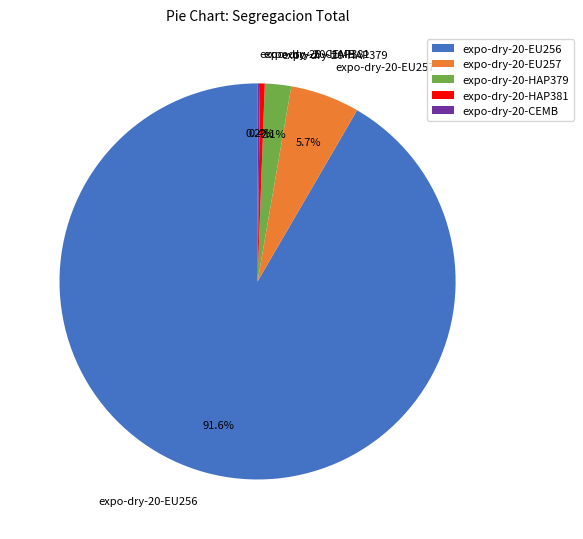

Is there a majority slice in this chart?

Yes